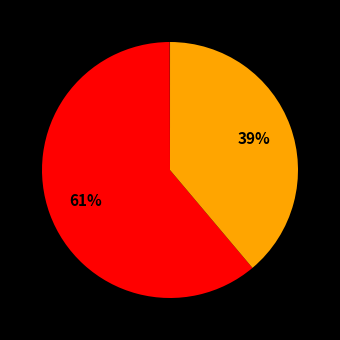

Does any single category account for the majority?

Yes